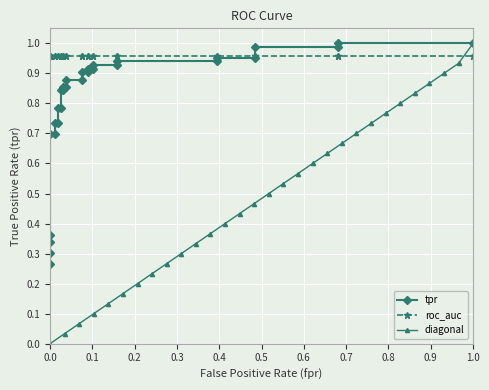

Which category has the highest value in the diagonal series?

1.0